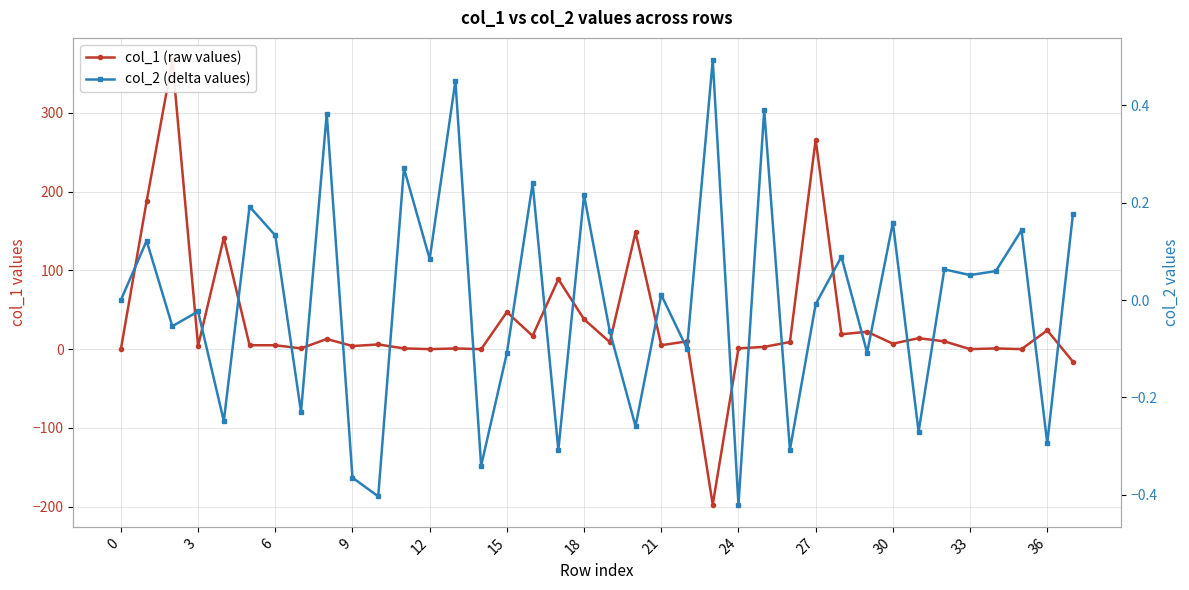

True or false: col_2 (delta values) has a value of -0.5 at 14.

False